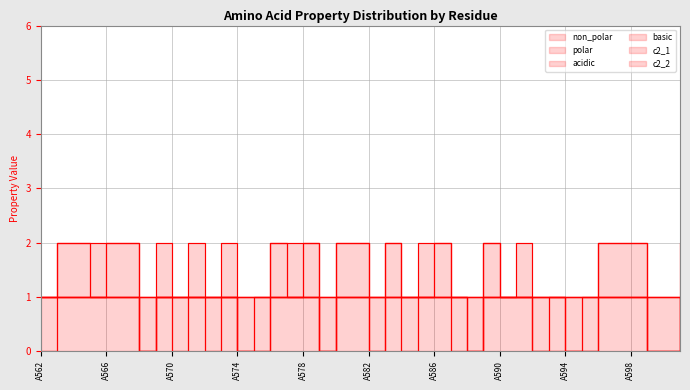

What is the total value across all series at A564?

4